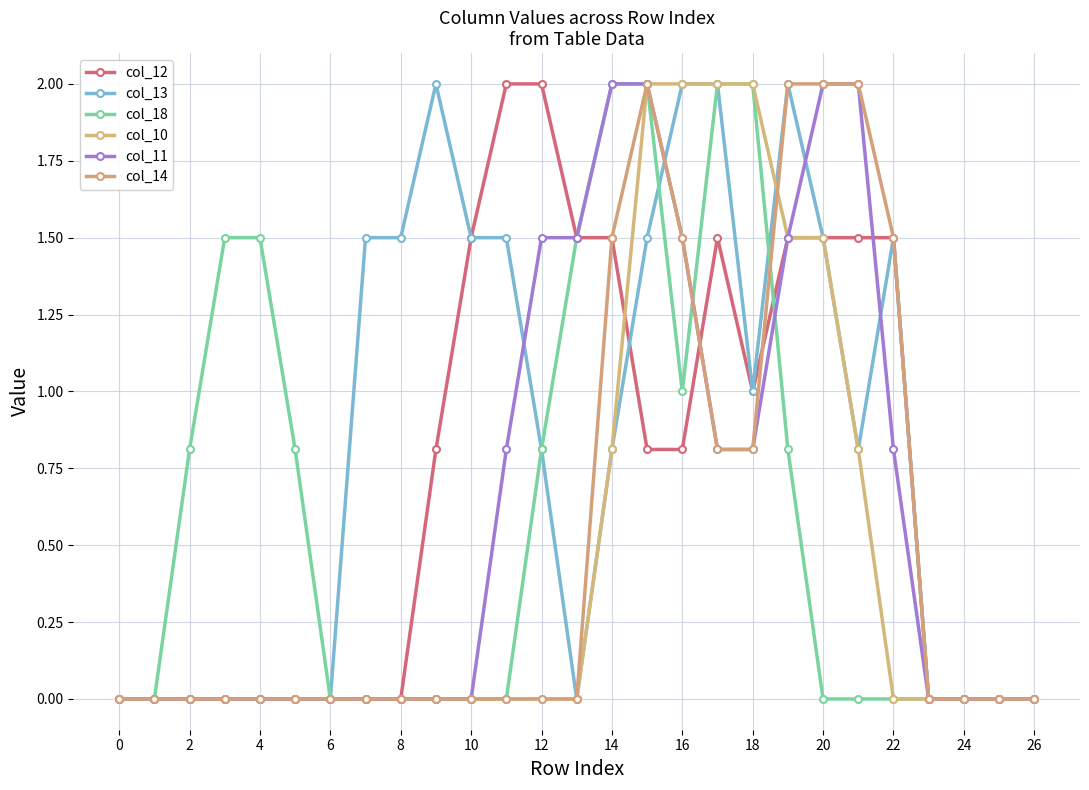

Which series has the largest range (max minus min)?

col_12